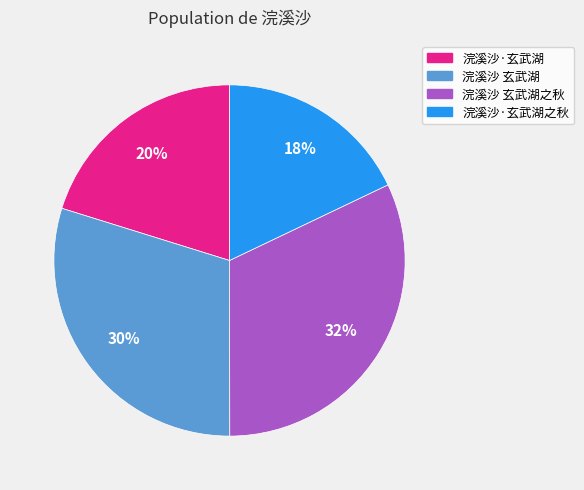

What percentage is the 浣溪沙·玄武湖之秋 slice, to the nearest percent?

18%